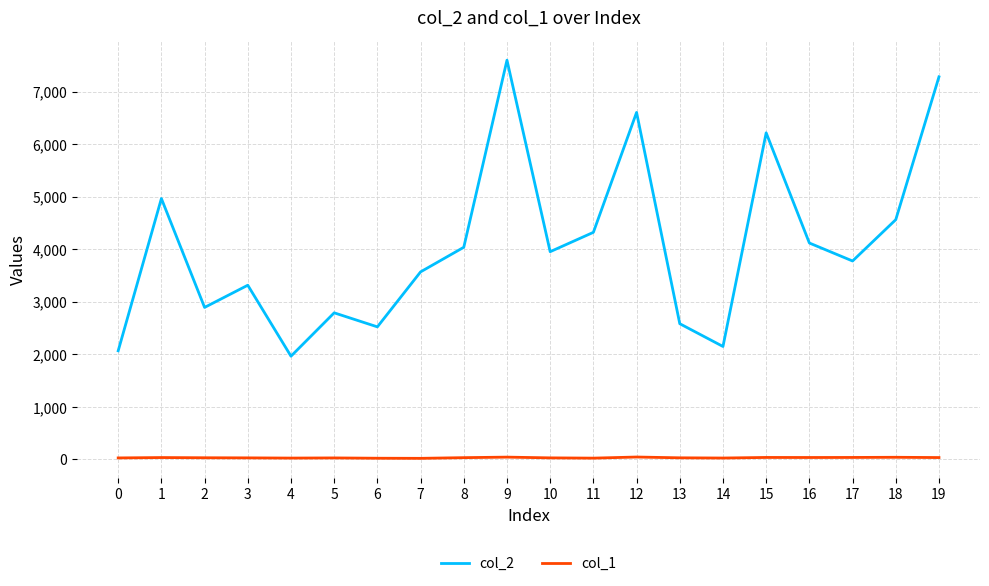

Is the value of col_2 at 1 greater than the value of col_1 at 14?

Yes